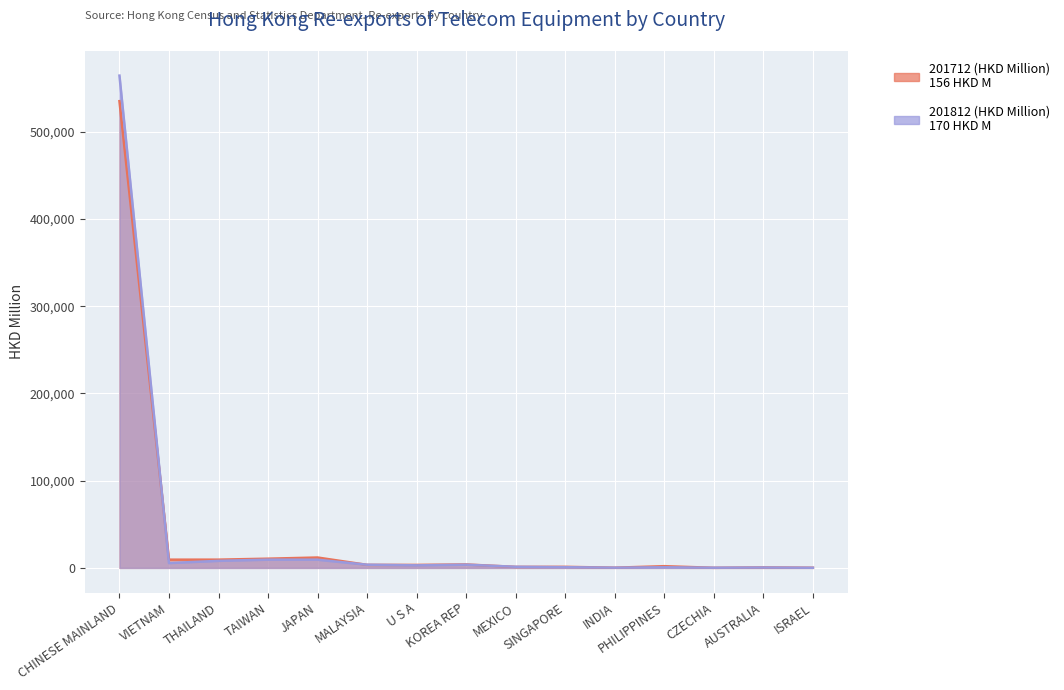

True or false: 201812 (HKD Million) has more than 1 interior local peaks.

True